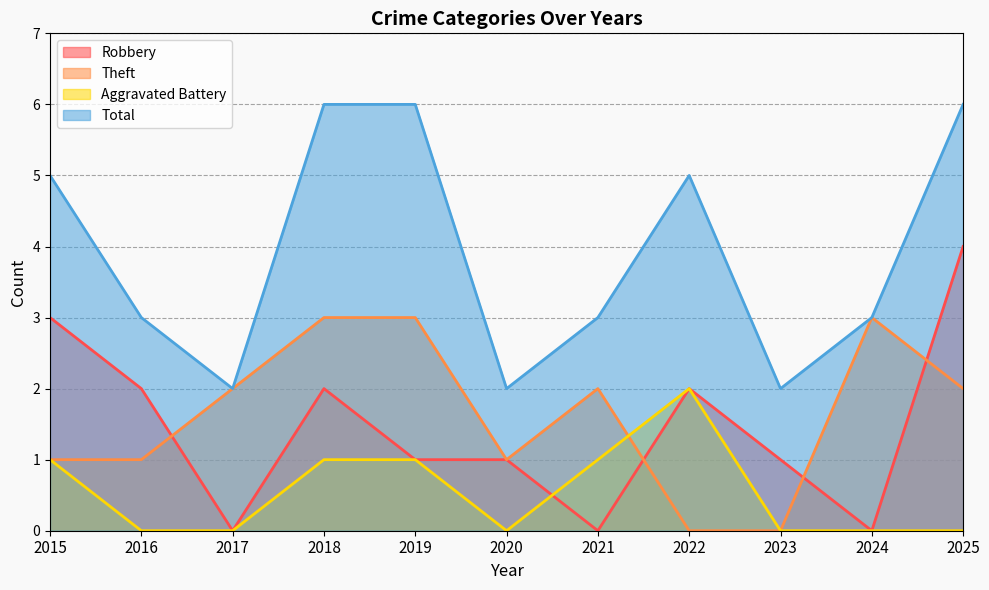

True or false: Aggravated Battery has a value of 1 at 2018.

True